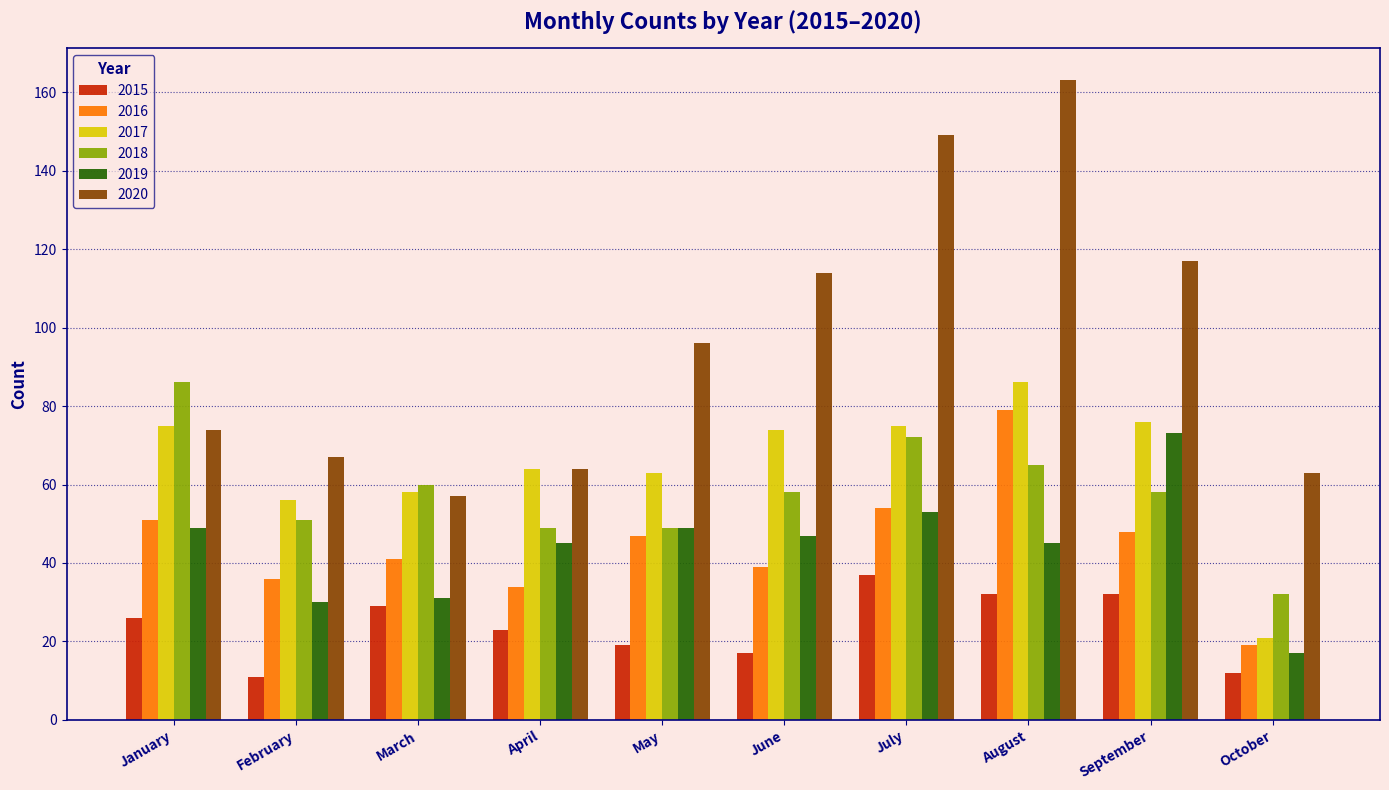

Is the value of 2020 at June greater than the value of 2018 at May?

Yes